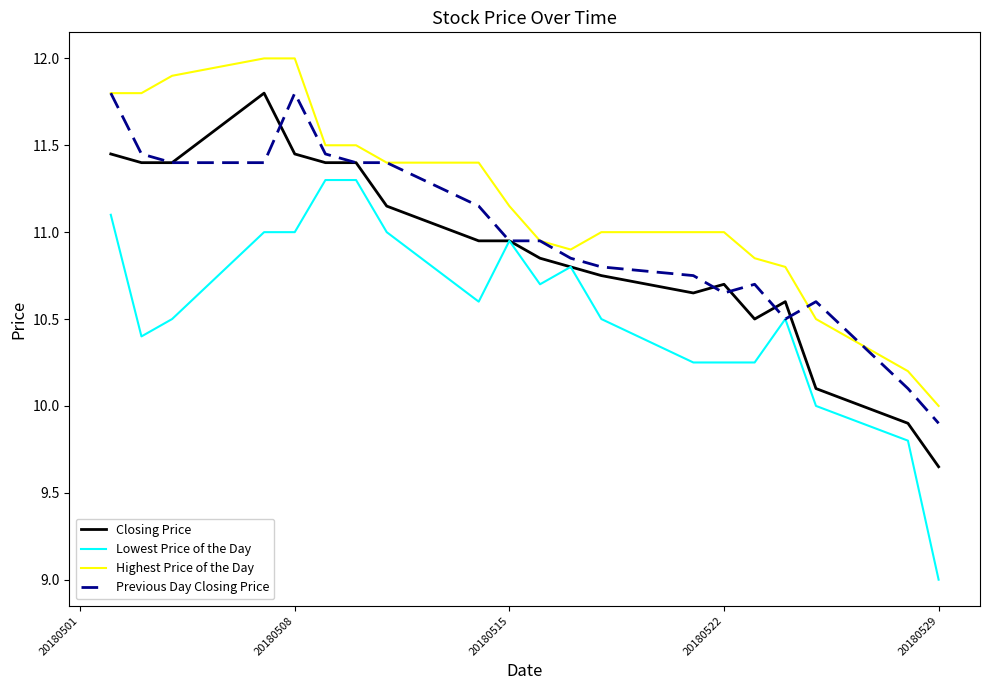

Which series has the largest total across all categories?

Highest Price of the Day